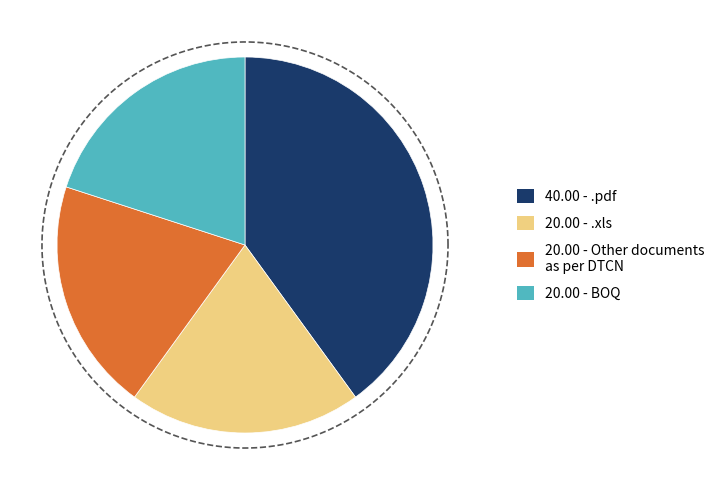

To the nearest percent, what portion does Other documents as per DTCN represent?

20%